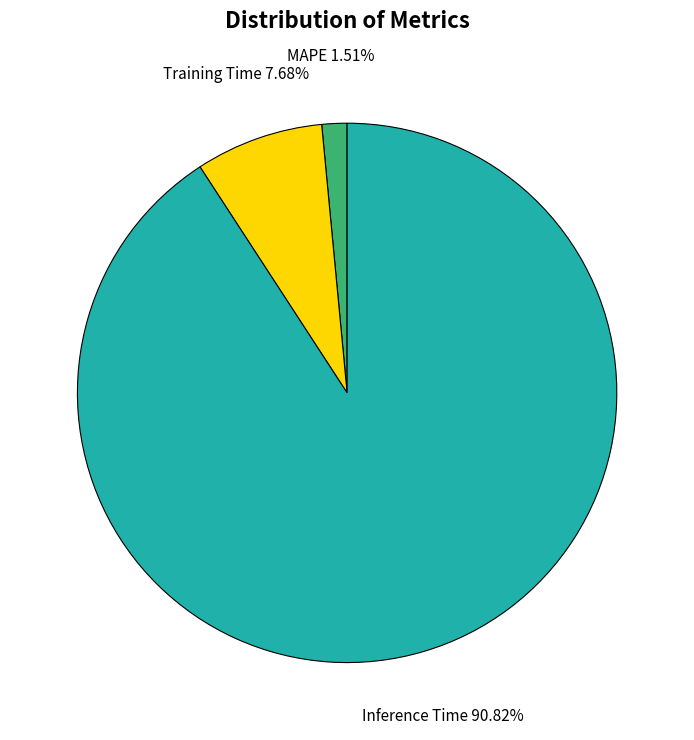

Which category has the biggest portion of the pie?

Inference Time